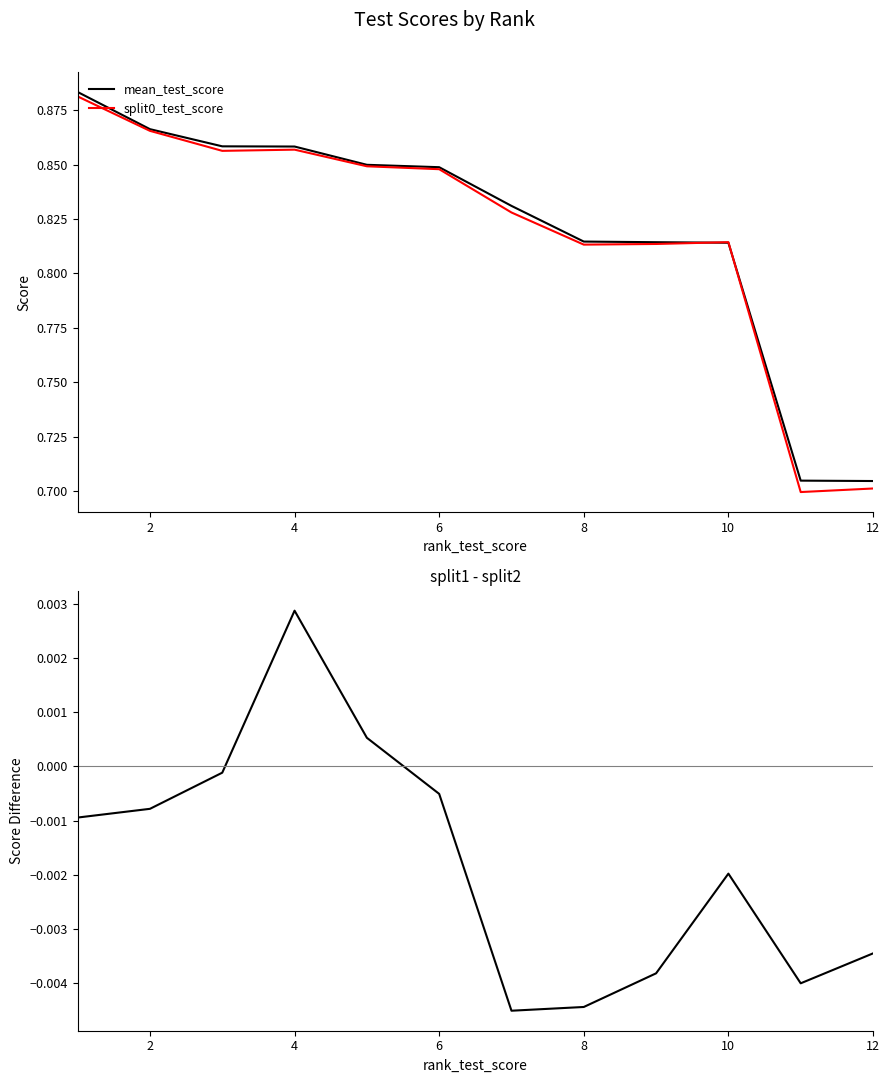

True or false: mean_test_score has a value of 0.4 at 4.

False